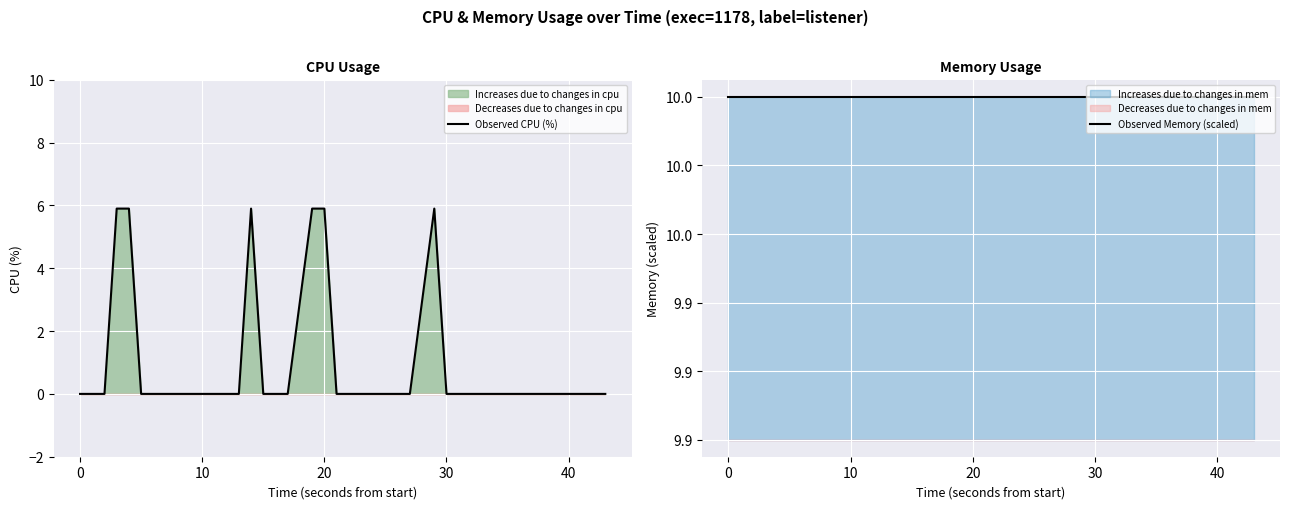

True or false: Observed Memory (scaled) and Observed CPU (%) intersect in this chart.

False